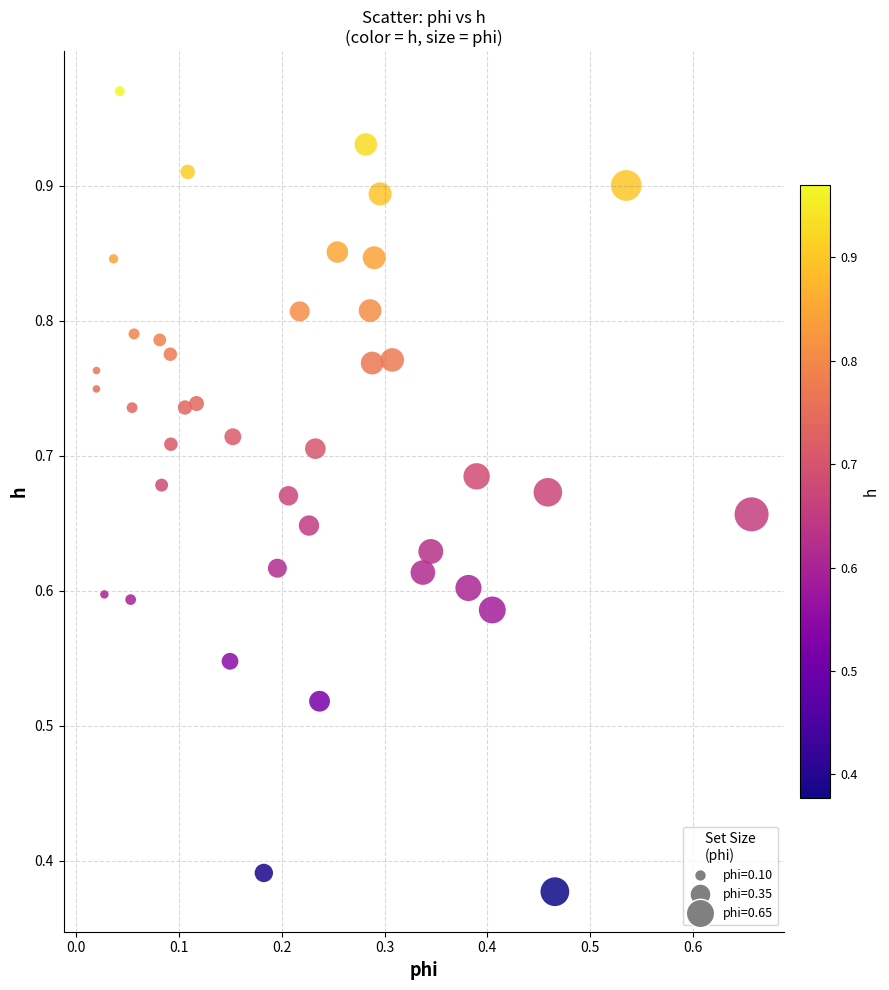

Count the number of points in this scatter plot.

40